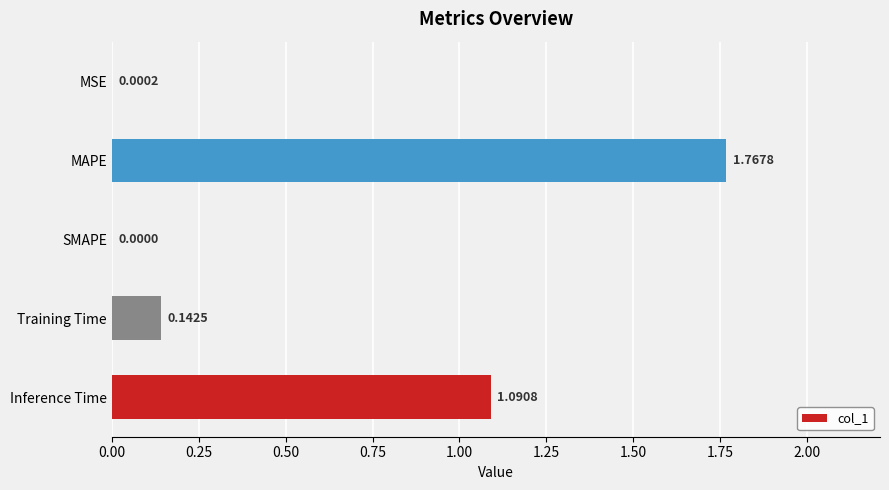

At which category does the chart reach its peak across all series?

MAPE